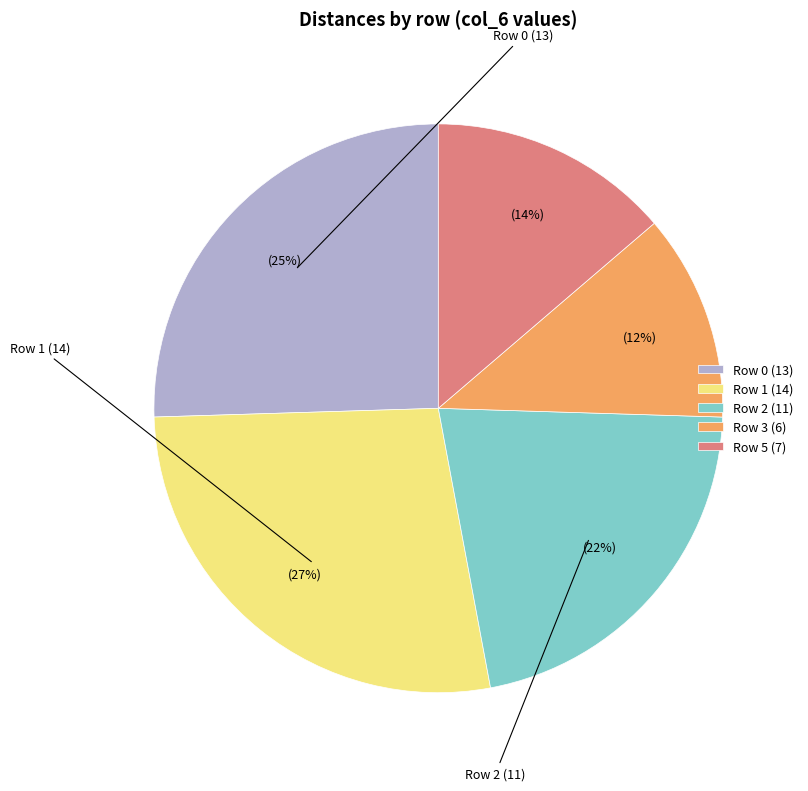

Between Row 2 (11) and Row 0 (13), which is larger?

Row 0 (13)